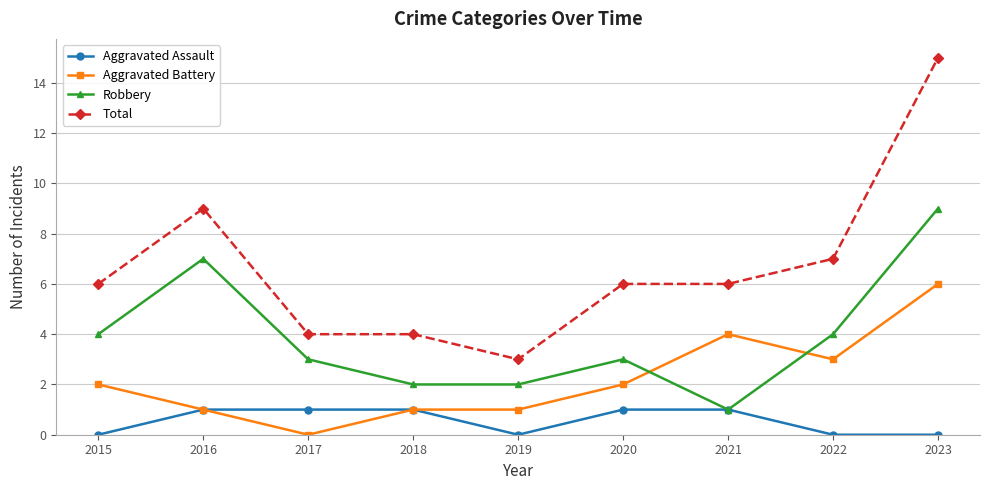

Is this an area chart (filled region under the line)?

No